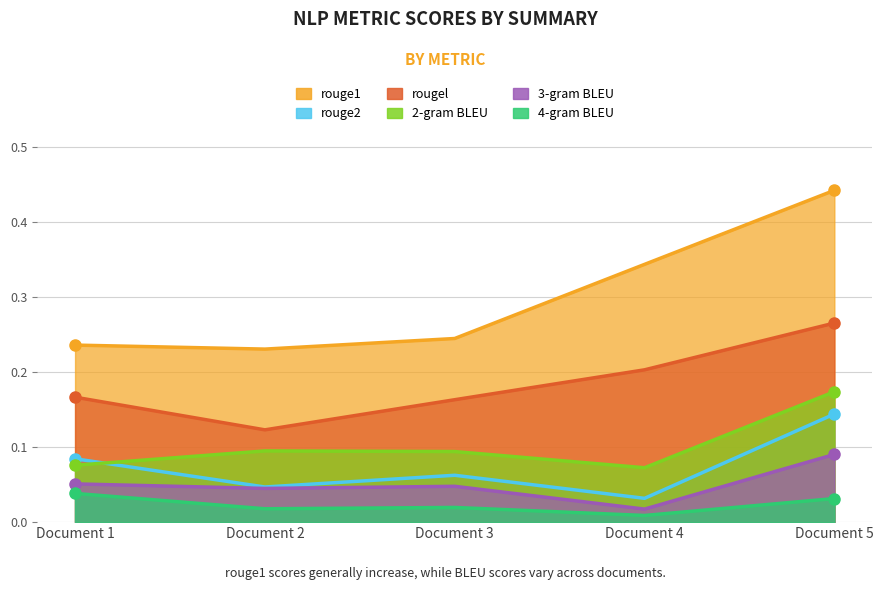

Is it true that rouge1 equals 0.2 at Document 3?

True